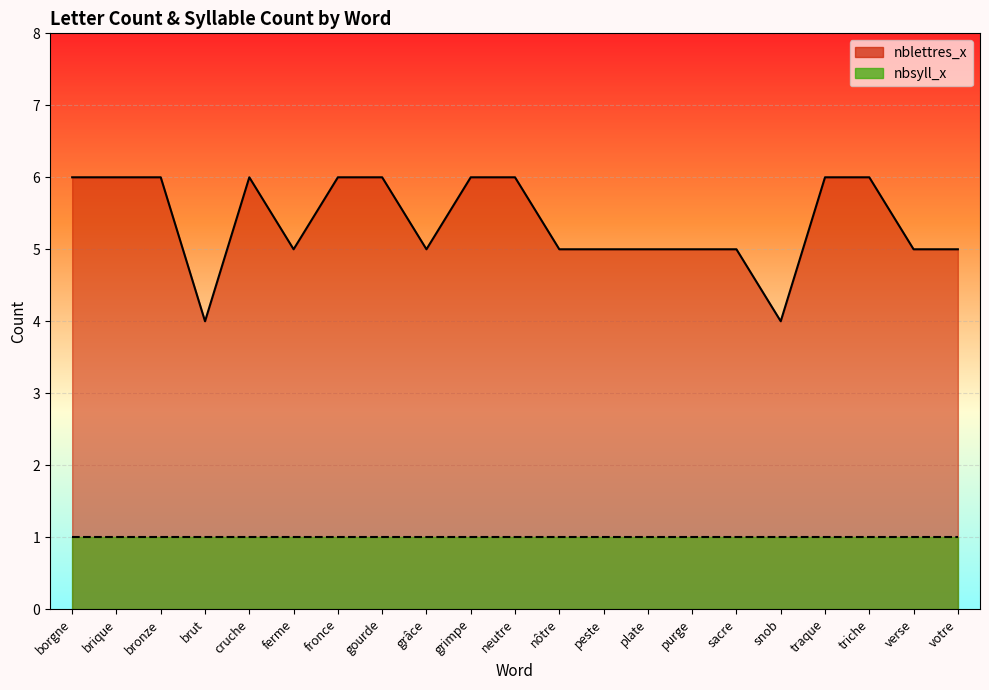

Reading left to right, what are all the values shown in this chart?

borgne=6	brique=6	bronze=6	brut=4	cruche=6	ferme=5	fronce=6	gourde=6	grâce=5	grimpe=6	neutre=6	nôtre=5	peste=5	plate=5	purge=5	sacre=5	snob=4	traque=6	triche=6	verse=5	votre=5